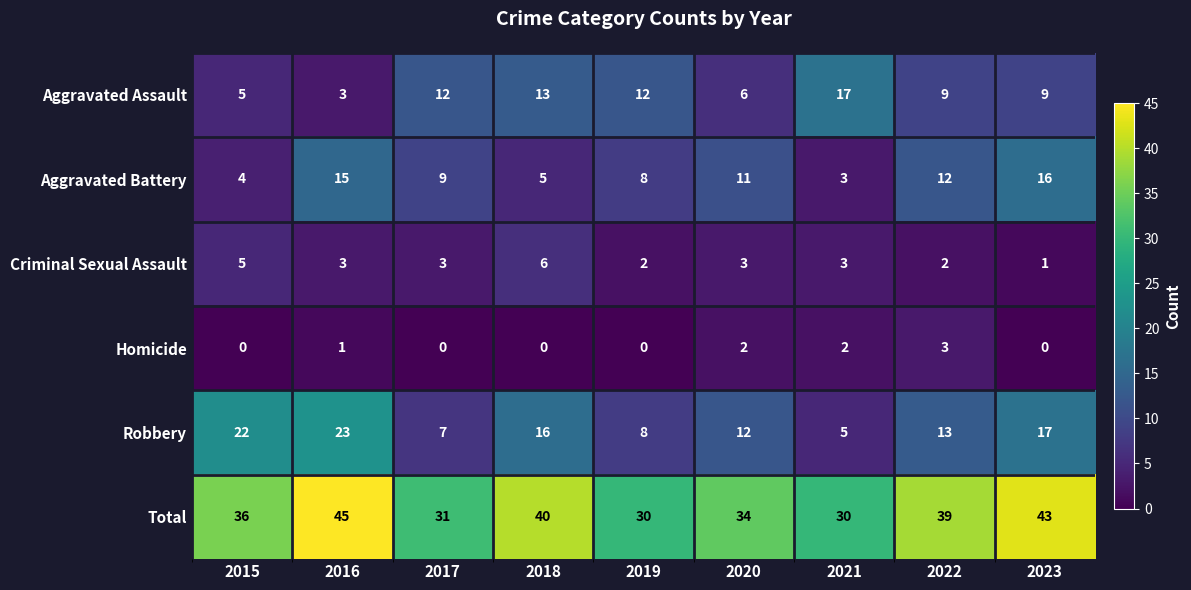

At which category is the sum across all series the highest?

2016